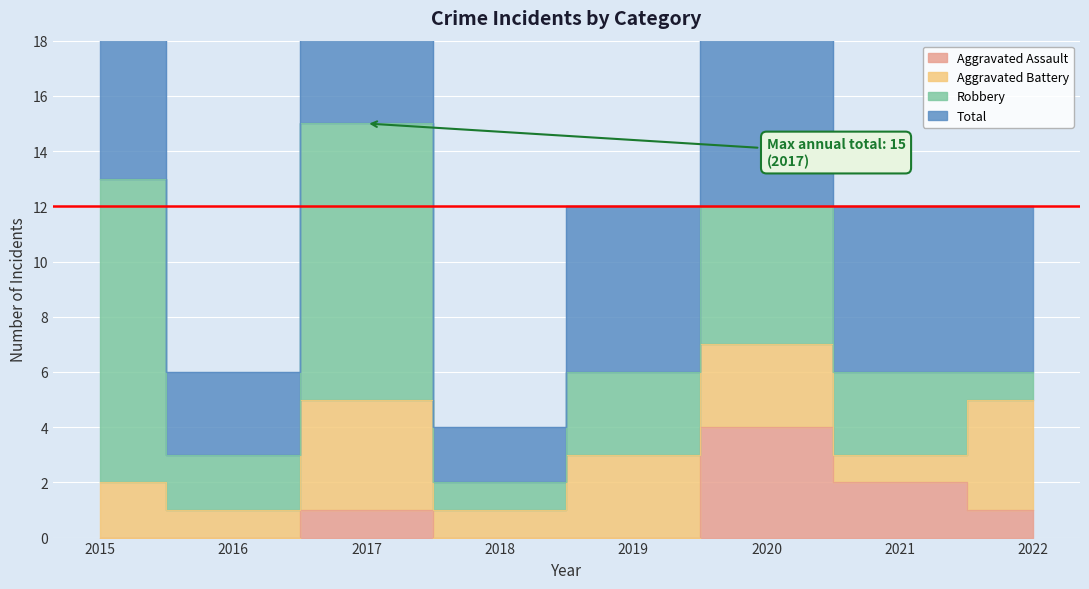

How many interior local peaks does the Aggravated Assault series have?

2